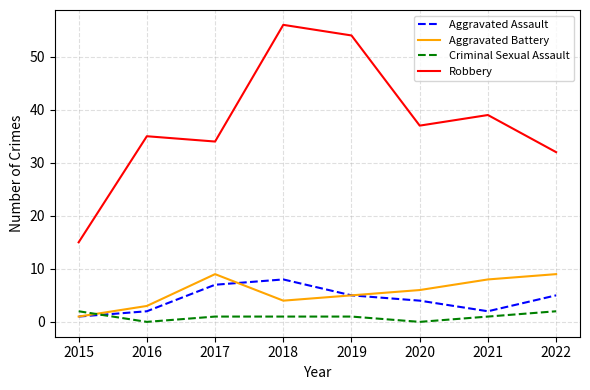

How many lines are shown in the chart?

4